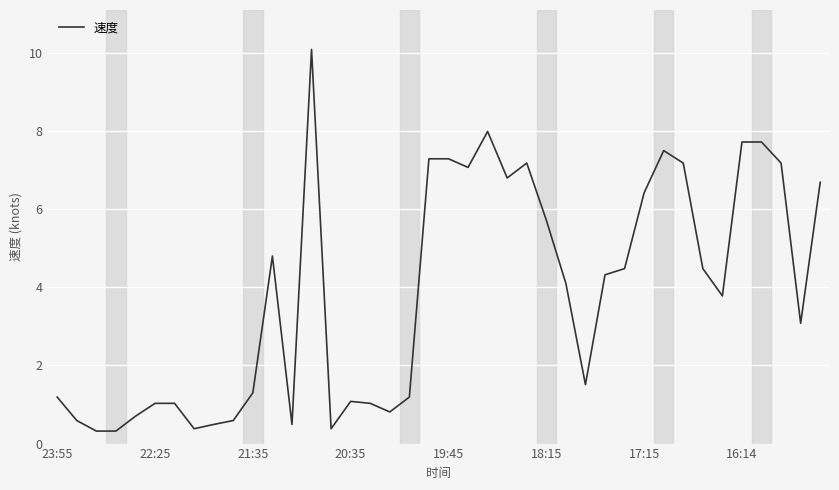

What is the difference between the maximum and minimum values?

9.8